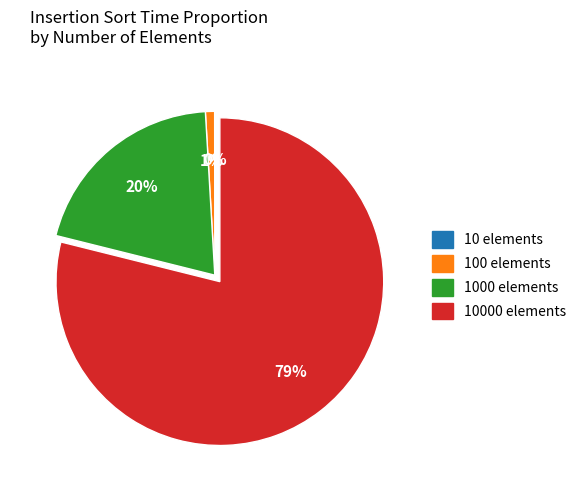

Is there any slice that represents more than half of the pie?

Yes